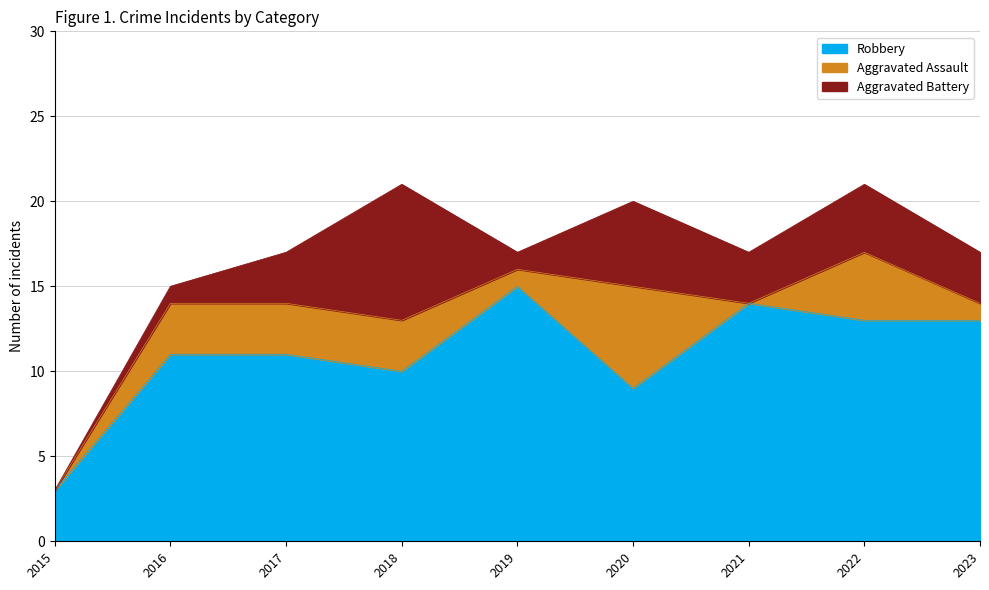

Which category has the highest value across all series?

2019